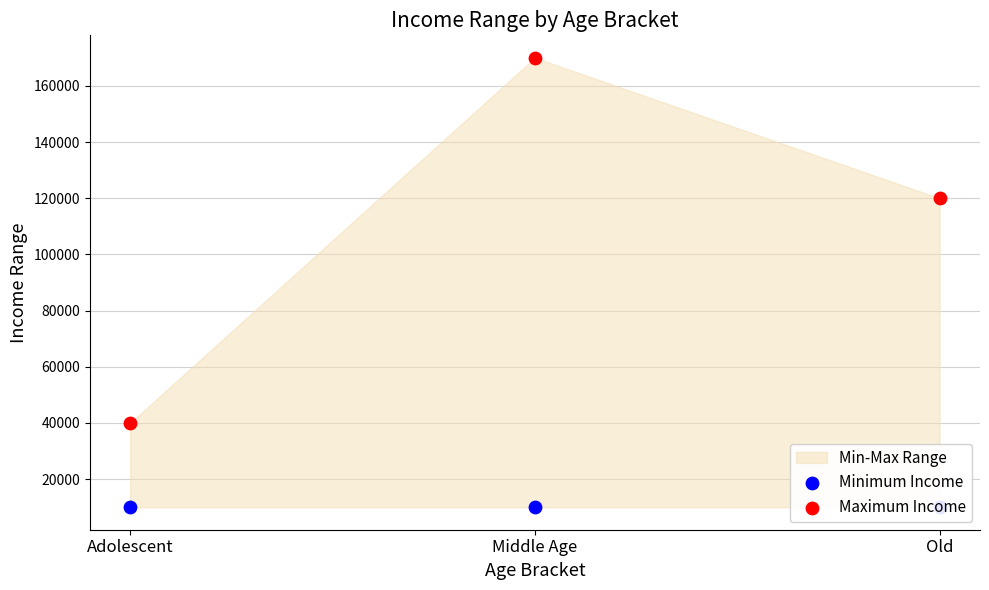

At which category is the sum across all series the highest?

Middle Age